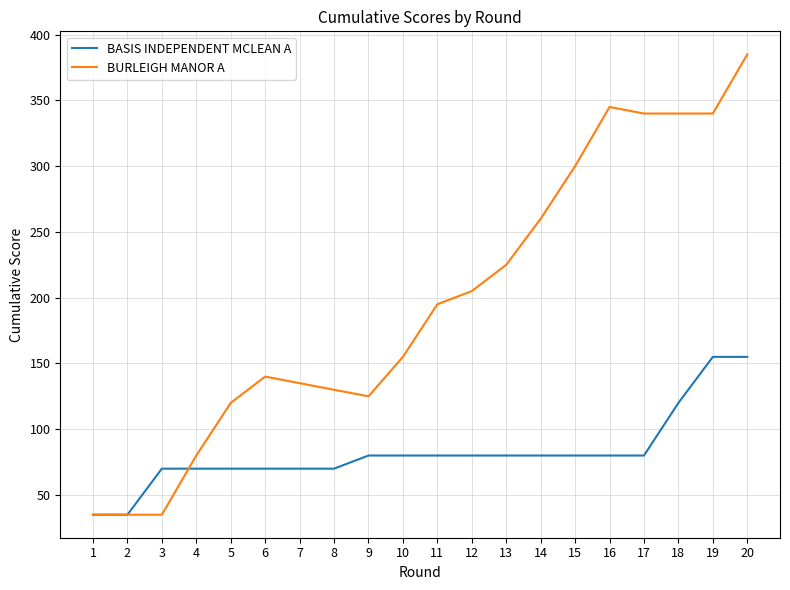

Reading right to left, transcribe all the data shown in this chart.

BASIS INDEPENDENT MCLEAN A: 20=155	19=155	18=120	17=80	16=80	15=80	14=80	13=80	12=80	11=80	10=80	9=80	8=70	7=70	6=70	5=70	4=70	3=70	2=35	1=35
BURLEIGH MANOR A: 20=385	19=340	18=340	17=340	16=345	15=300	14=260	13=225	12=205	11=195	10=155	9=125	8=130	7=135	6=140	5=120	4=80	3=35	2=35	1=35